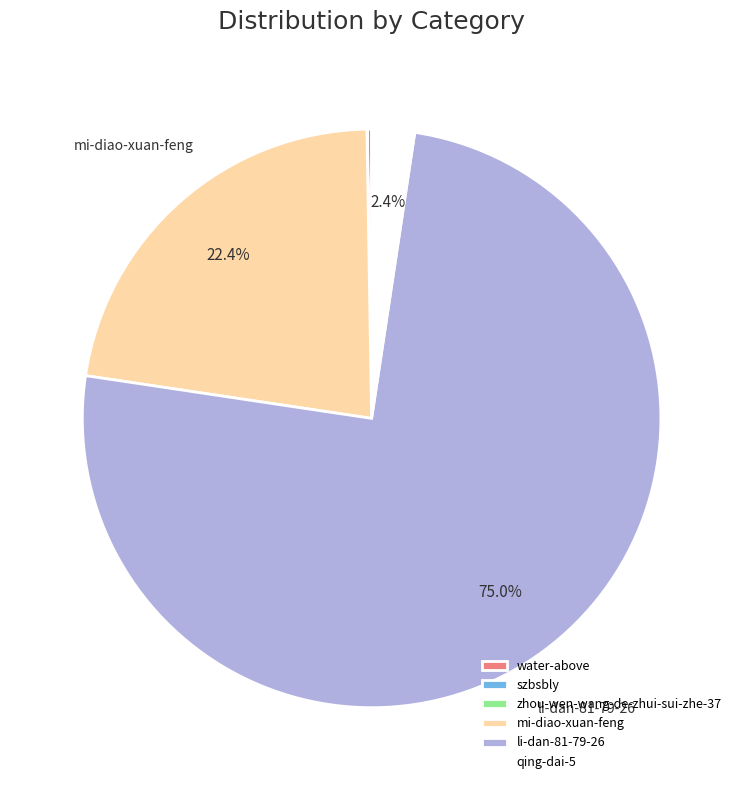

Which slice is the largest?

li-dan-81-79-26